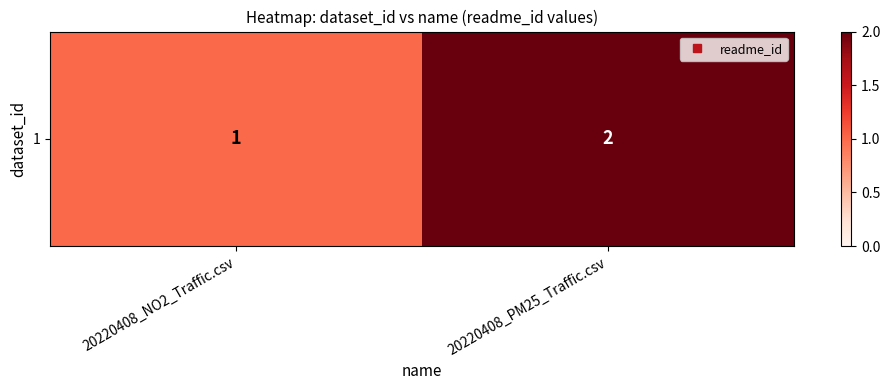

How many data points does each series have?

2